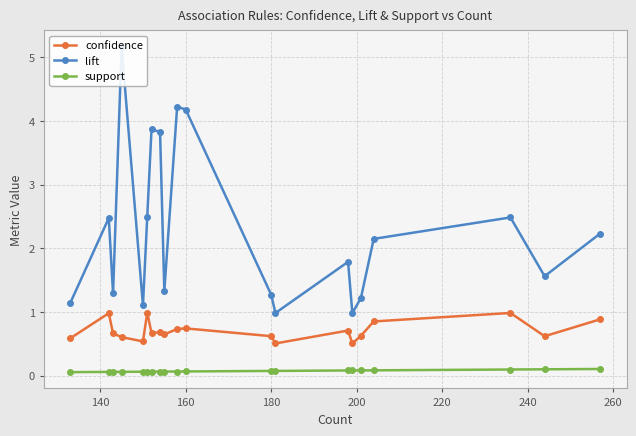

What is the greatest value displayed?

5.2